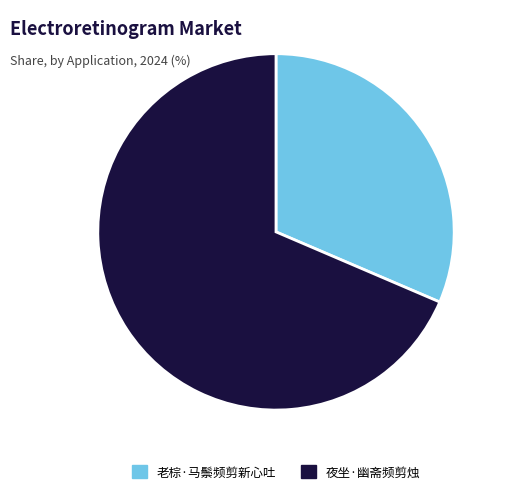

Count the number of slices in the pie.

2